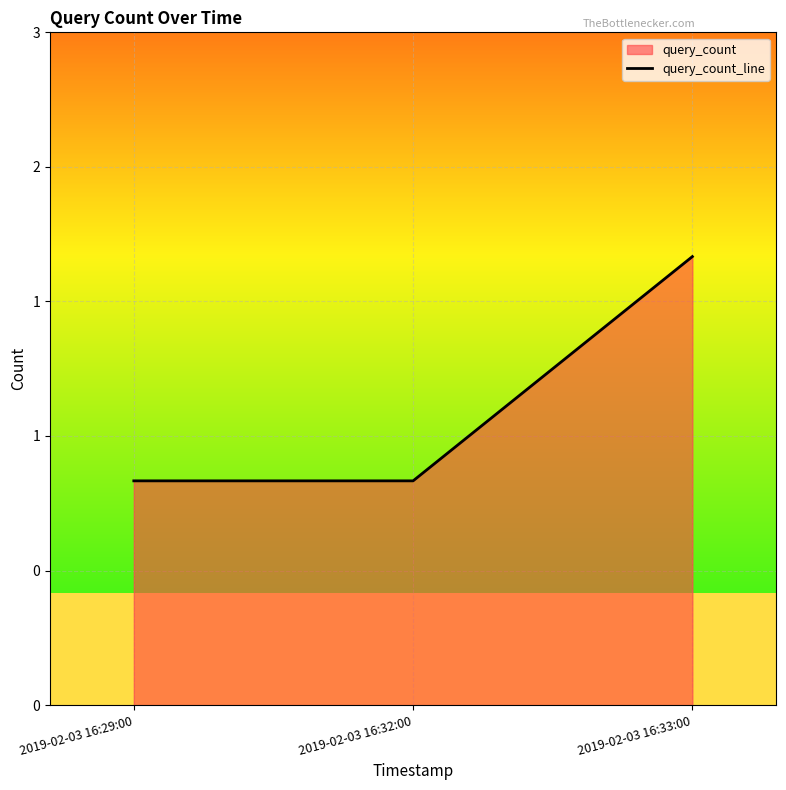

What is the approximate value at 2019-02-03 16:29:00?

1